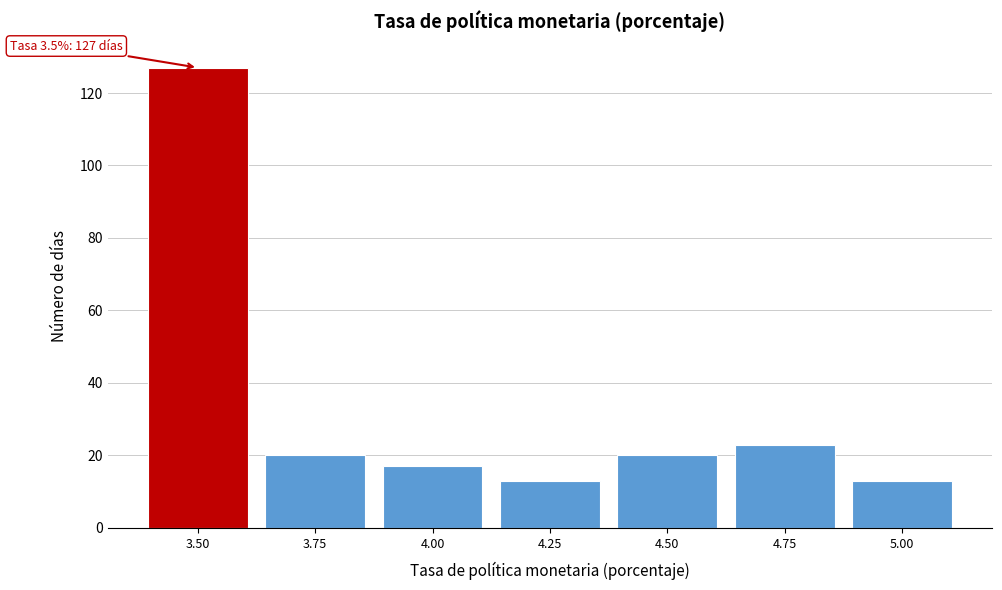

Reading left to right, extract all data points from this chart.

127	20	17	13	20	23	13